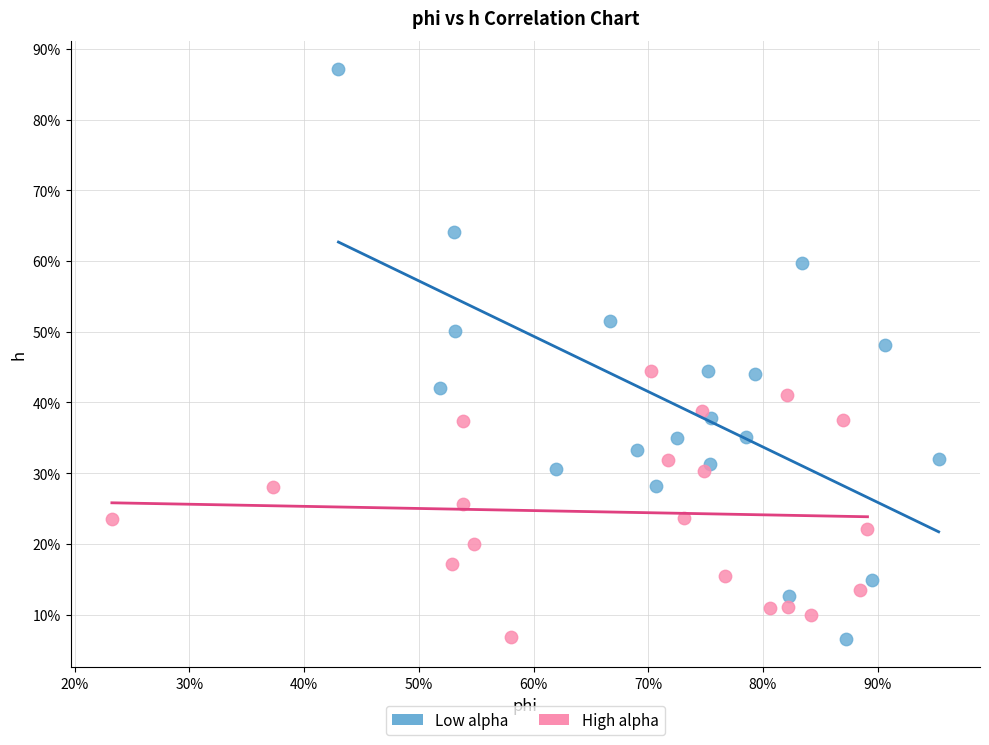

Which series contains the highest Y value?

Low alpha